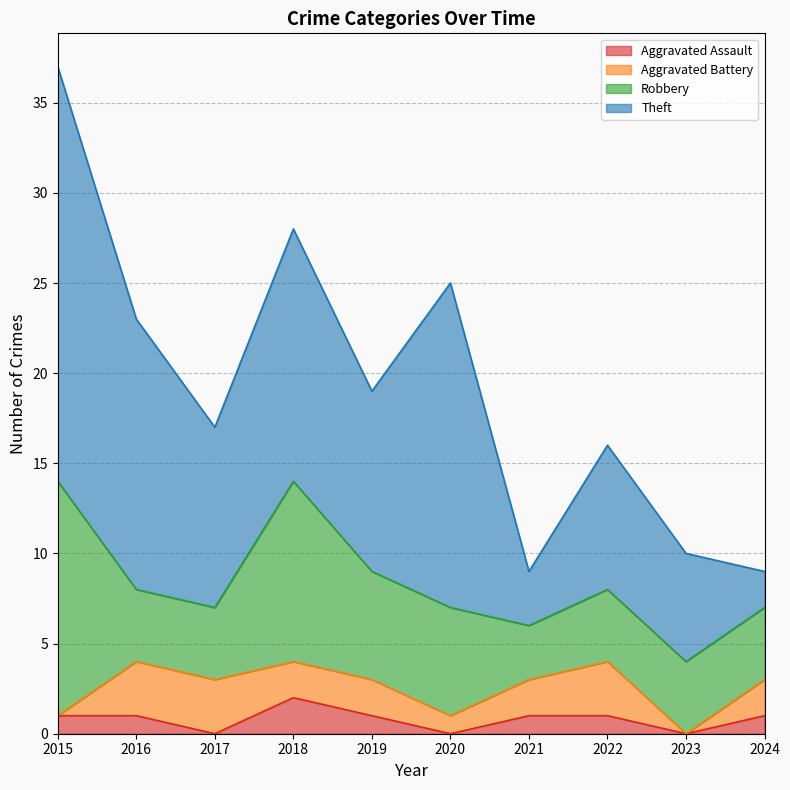

Is the value of Theft at 2018 greater than the value of Aggravated Battery at 2023?

Yes